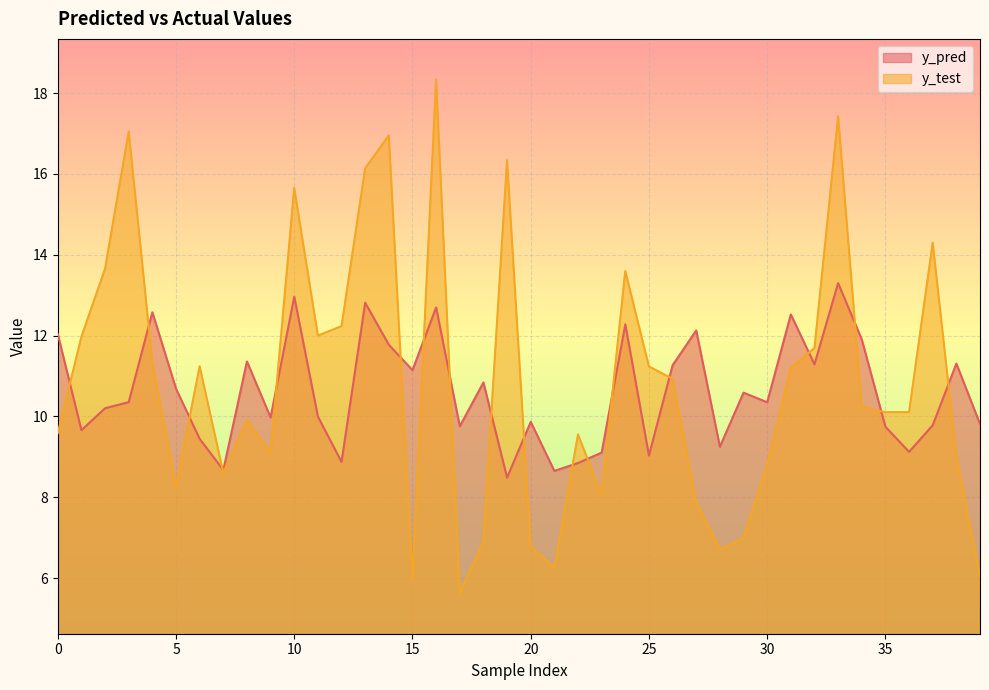

Which series changed the most between 13 and 22?

y_test